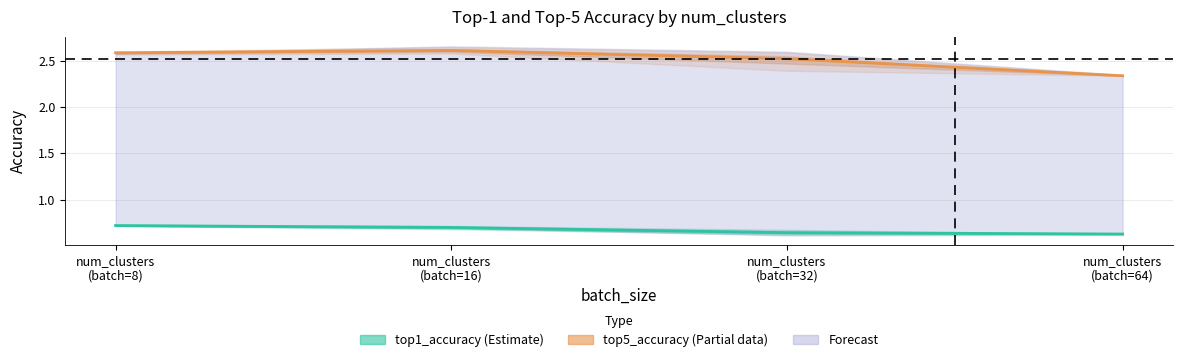

Rank the series by their average value, from lowest to highest.

top1_accuracy (Estimate), top5_accuracy (Estimate based on partial data)